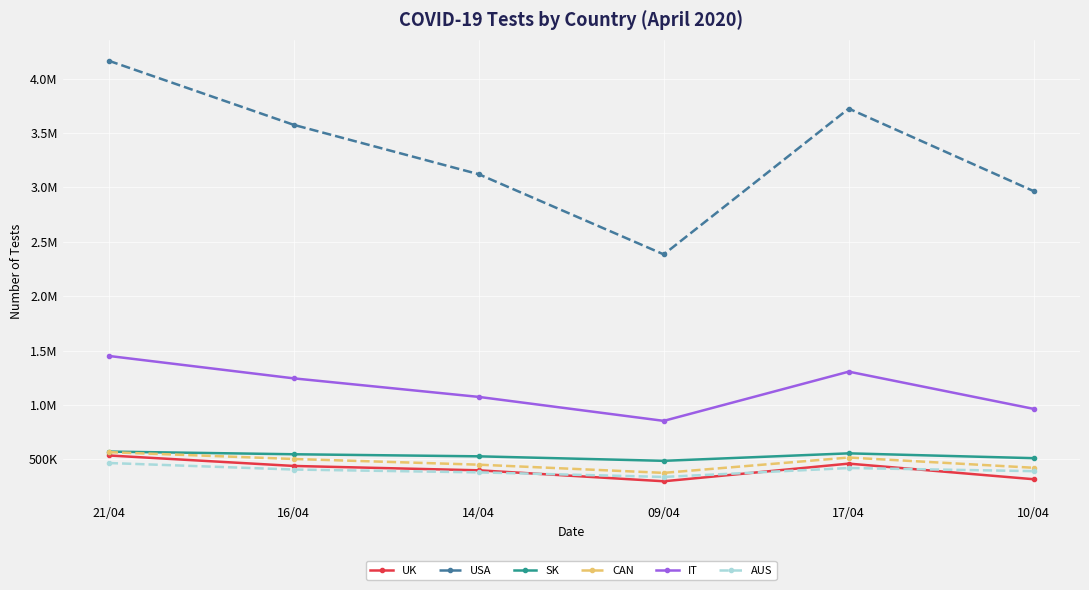

What is the sum of all USA values?

19930189